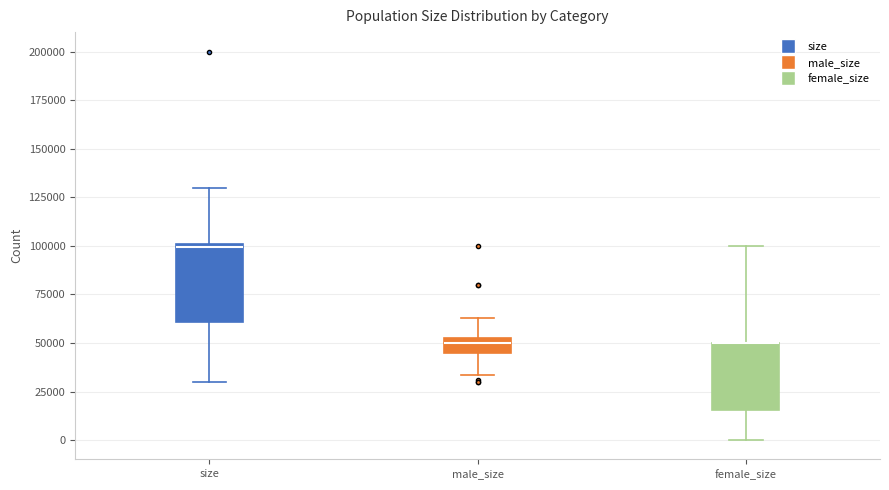

Where is the lower edge of the box for male_size on the y-axis? The values are not printed on the chart, so give them approximately, as read against the axis.

45000